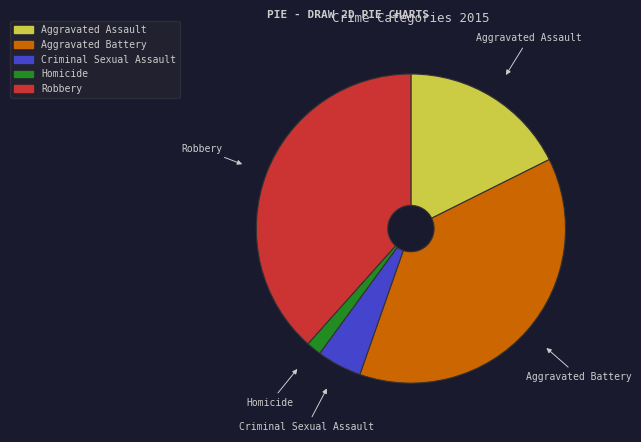

What is the ratio of the value at Aggravated Assault to the value at Homicide?

11.3